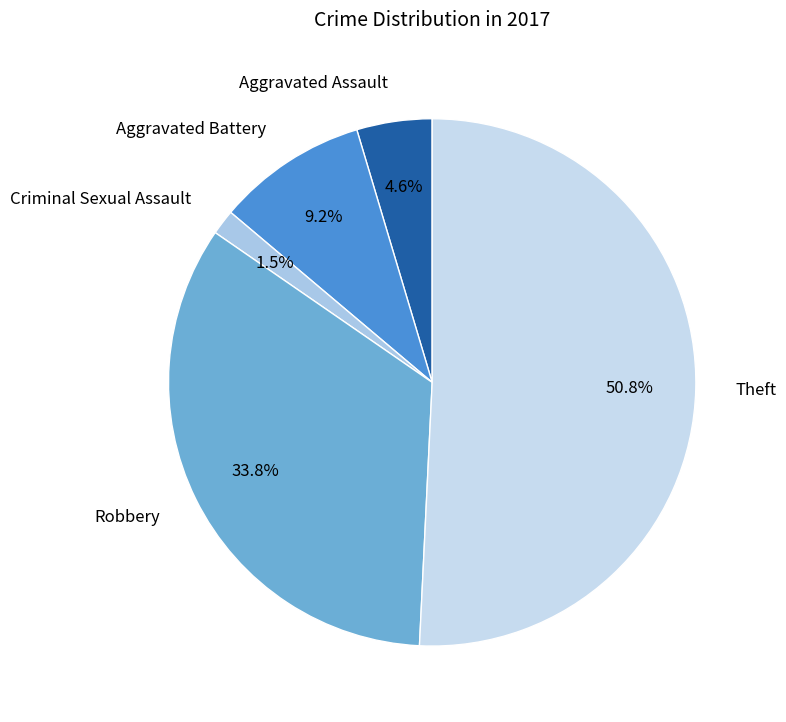

How much of the chart is everything except Aggravated Battery?

90.8%